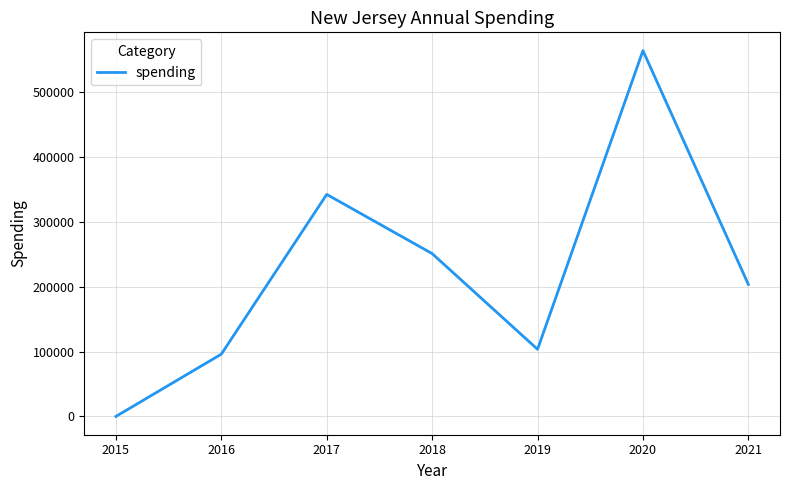

What is the sum of all values?

1560244